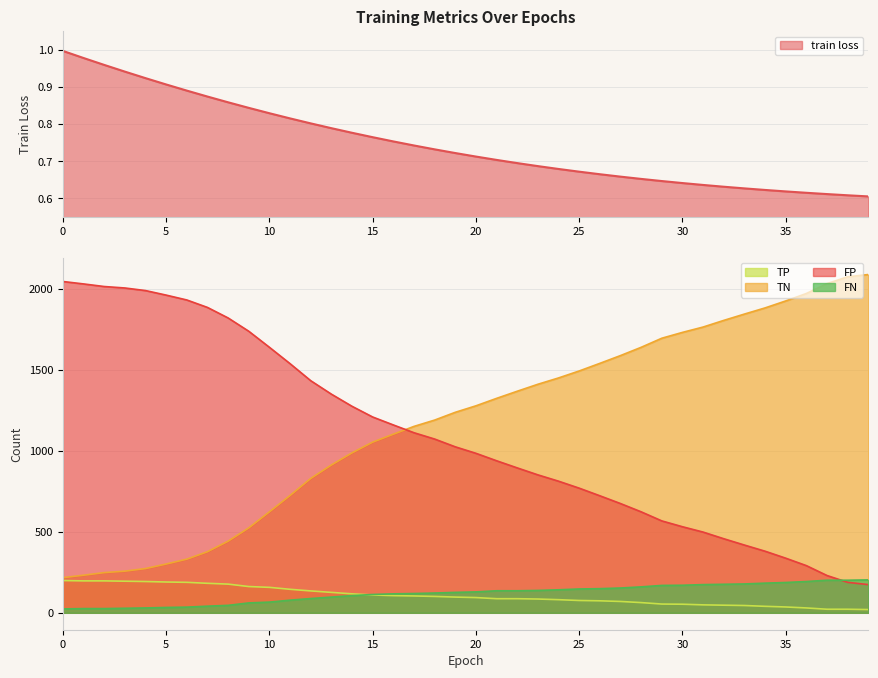

Reading left to right, transcribe all the data shown in this chart.

train loss: 1.0	1.0	1.0	0.9	0.9	0.9	0.9	0.9	0.9	0.8	0.8	0.8	0.8	0.8	0.8	0.8	0.8	0.7	0.7	0.7	0.7	0.7	0.7	0.7	0.7	0.7	0.7	0.7	0.7	0.6	0.6	0.6	0.6	0.6	0.6	0.6	0.6	0.6	0.6	0.6
TN: 217.0	232.0	248.0	257.0	273.0	301.0	331.0	377.0	442.0	524.0	623.0	724.0	829.0	912.0	987.0	1053.0	1102.0	1150.0	1189.0	1237.0	1277.0	1323.0	1367.0	1410.0	1449.0	1492.0	1539.0	1587.0	1638.0	1694.0	1730.0	1763.0	1804.0	1843.0	1881.0	1924.0	1970.0	2031.0	2073.0	2087.0
FP: 2044.0	2029.0	2013.0	2004.0	1988.0	1960.0	1930.0	1884.0	1819.0	1737.0	1638.0	1537.0	1432.0	1349.0	1274.0	1208.0	1159.0	1111.0	1072.0	1024.0	984.0	938.0	894.0	851.0	812.0	769.0	722.0	674.0	623.0	567.0	531.0	498.0	457.0	418.0	380.0	337.0	291.0	230.0	188.0	174.0
TP: 199.0	197.0	197.0	195.0	193.0	190.0	188.0	182.0	177.0	162.0	157.0	145.0	135.0	126.0	117.0	110.0	106.0	104.0	101.0	97.0	94.0	87.0	87.0	85.0	81.0	76.0	74.0	70.0	63.0	54.0	53.0	49.0	47.0	45.0	40.0	36.0	30.0	22.0	22.0	20.0
FN: 24.0	26.0	26.0	28.0	30.0	33.0	35.0	41.0	46.0	61.0	66.0	78.0	88.0	97.0	106.0	113.0	117.0	119.0	122.0	126.0	129.0	136.0	136.0	138.0	142.0	147.0	149.0	153.0	160.0	169.0	170.0	174.0	176.0	178.0	183.0	187.0	193.0	201.0	201.0	203.0